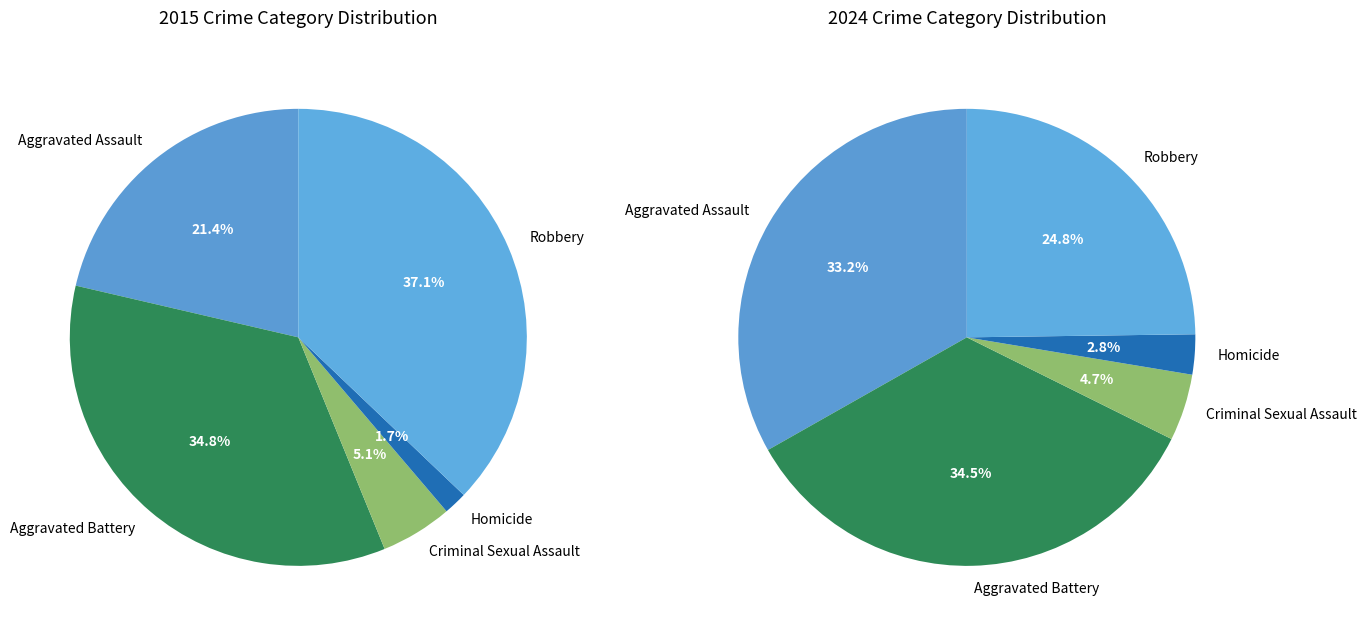

Does Aggravated Battery account for over 50% of the chart?

No